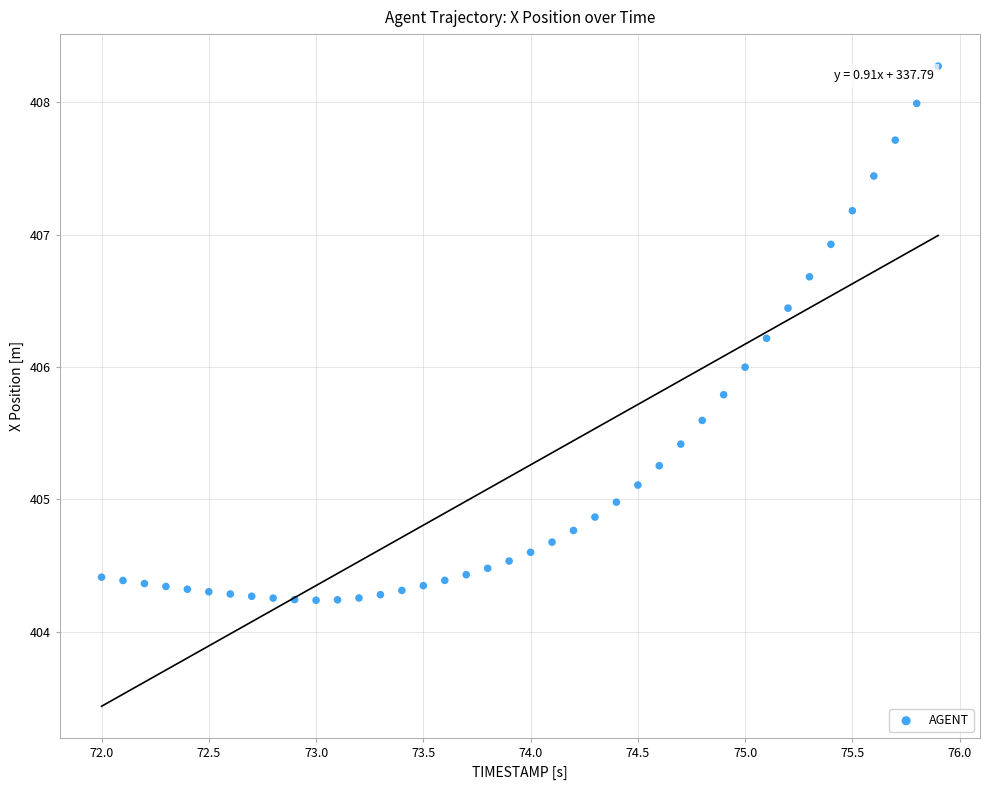

What is the range of X values (max minus min)?

3.9